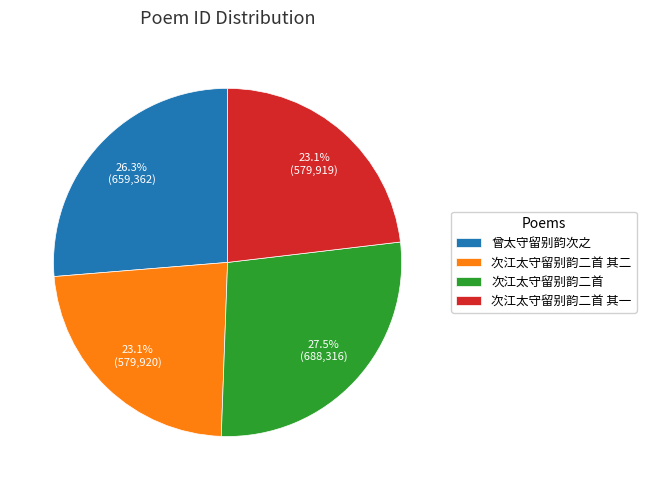

How much of the chart is everything except 次江太守留别韵二首?

72.5%